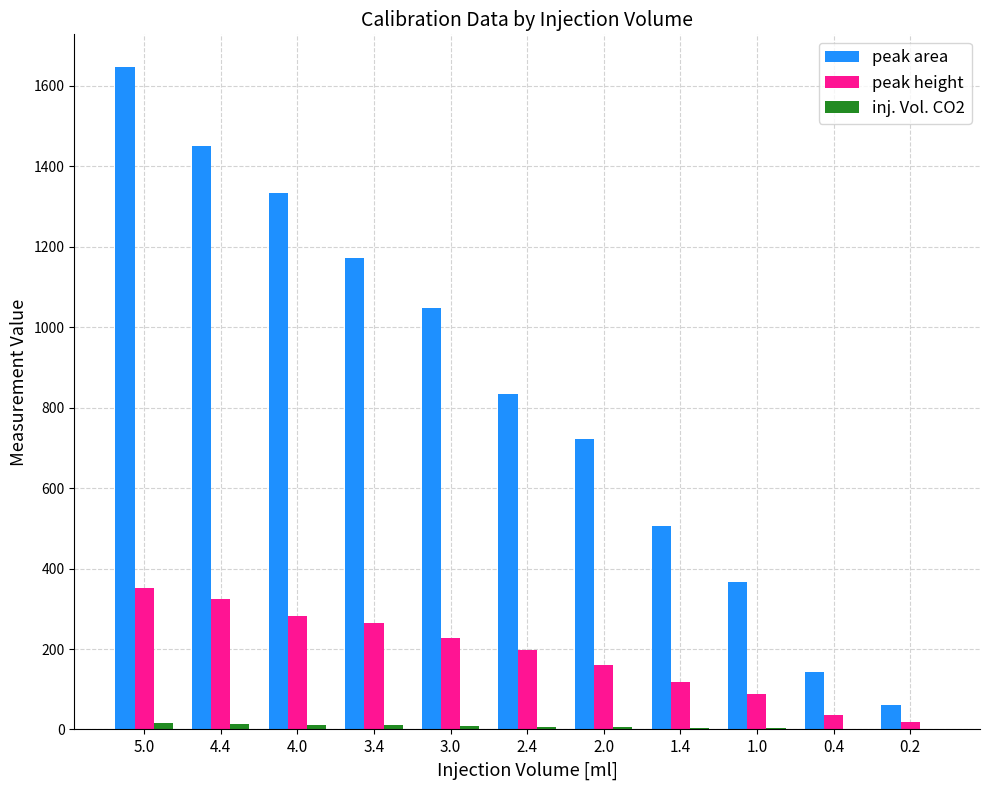

Which series changed the most between 3.4 and 2.0?

peak area